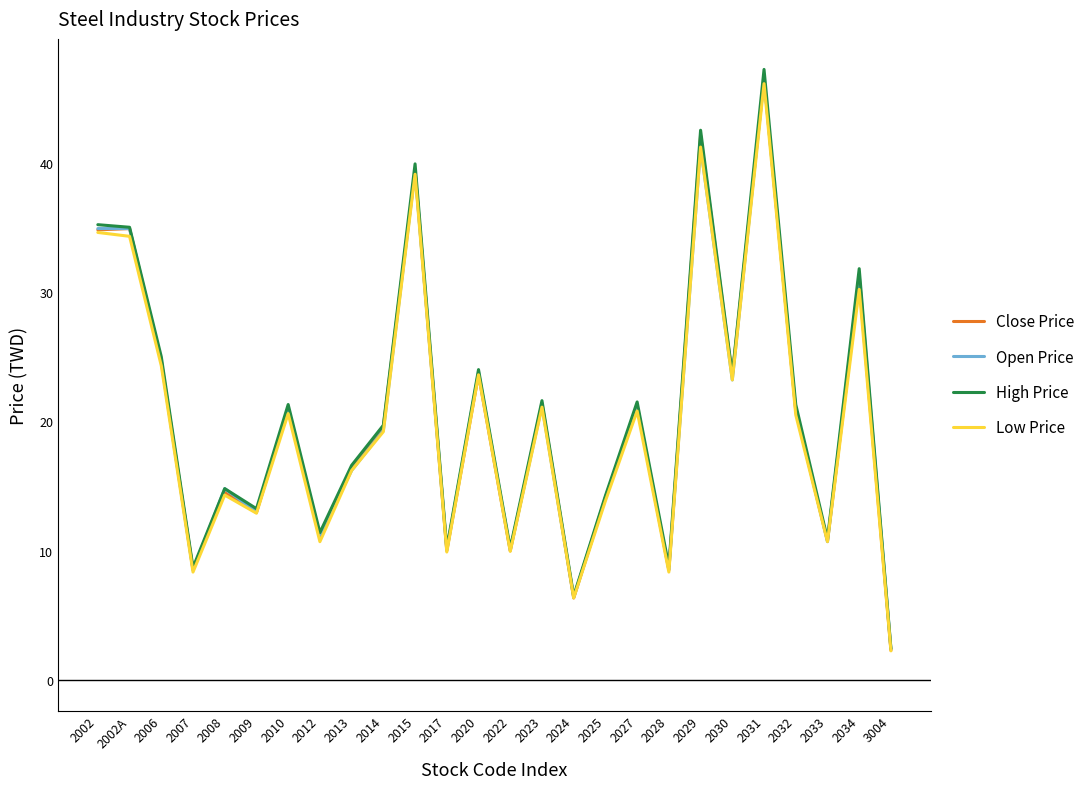

What is the maximum value for Open Price?

46.5